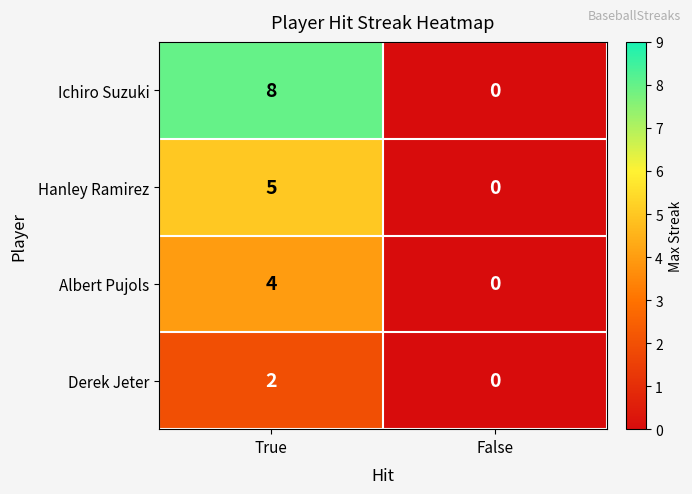

How many positive values does the Albert Pujols series have?

1